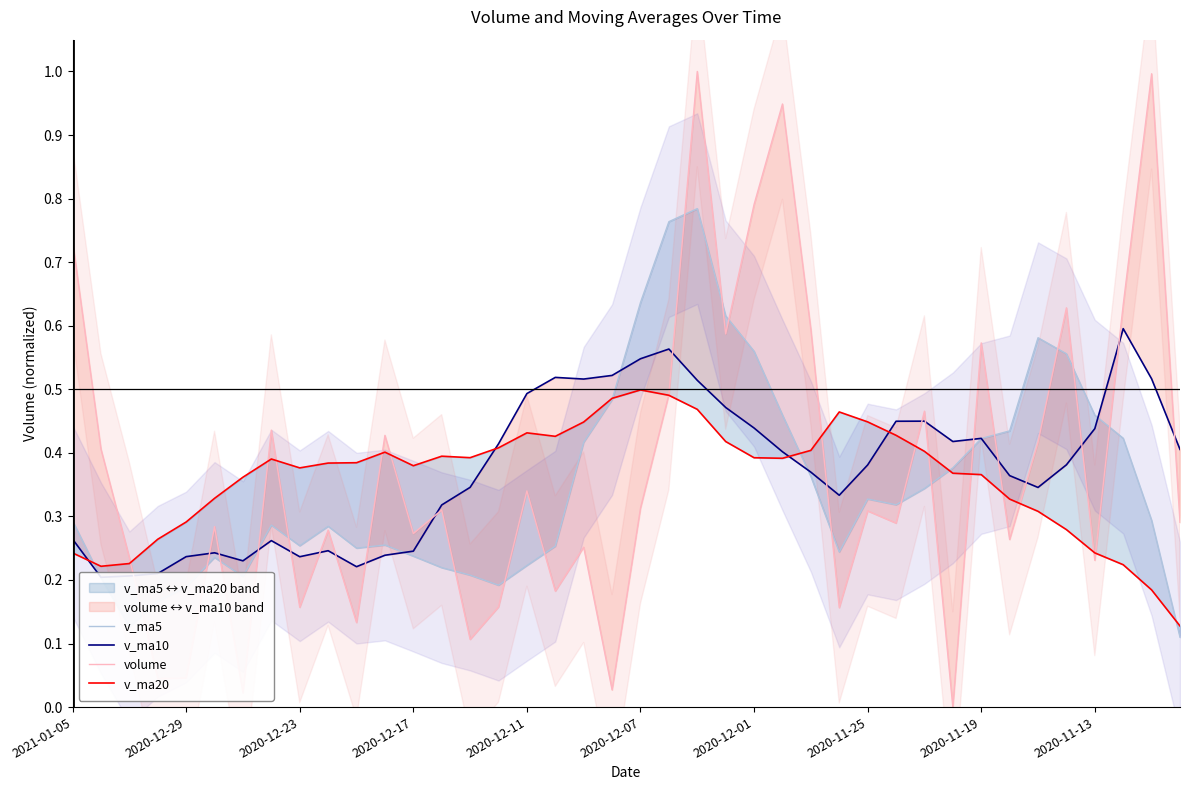

At which category is the sum across all series the highest?

22